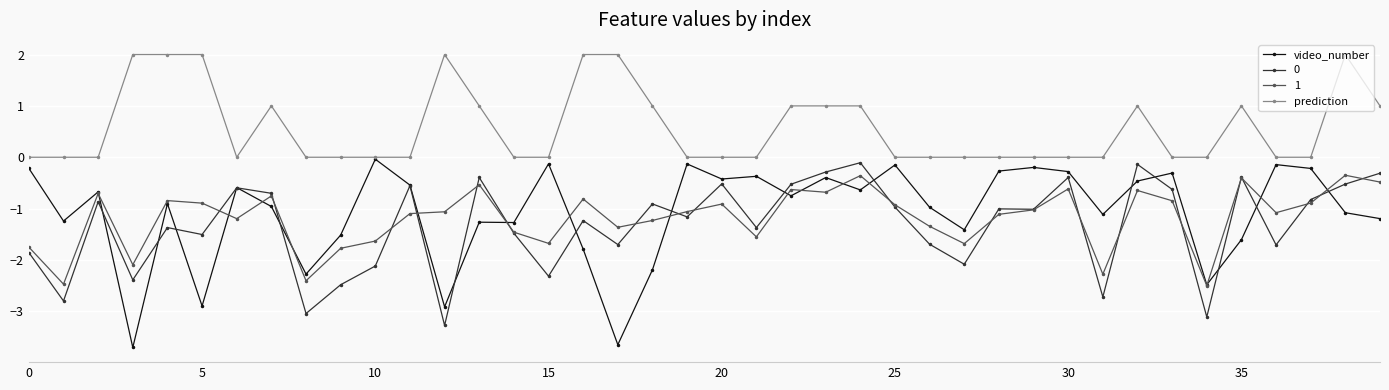

Which series has the largest range (max minus min)?

video_number